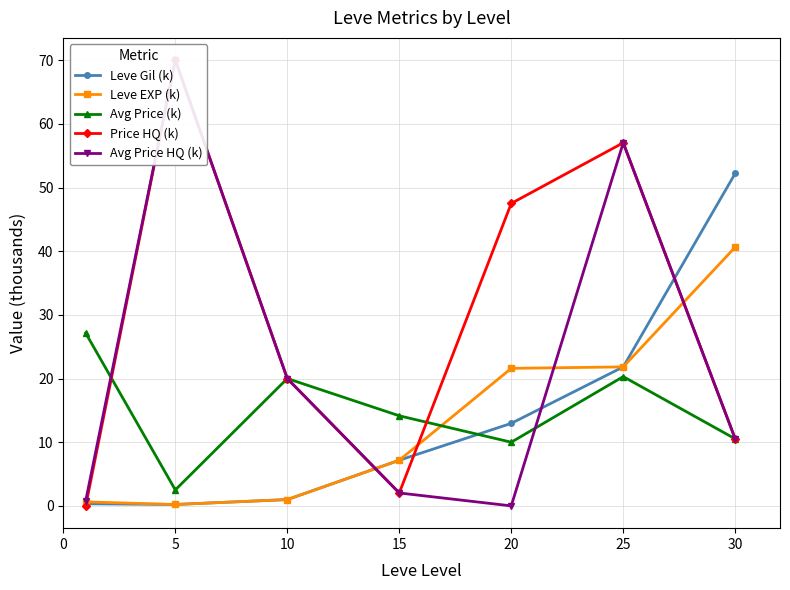

What is the greatest value displayed?

70.0